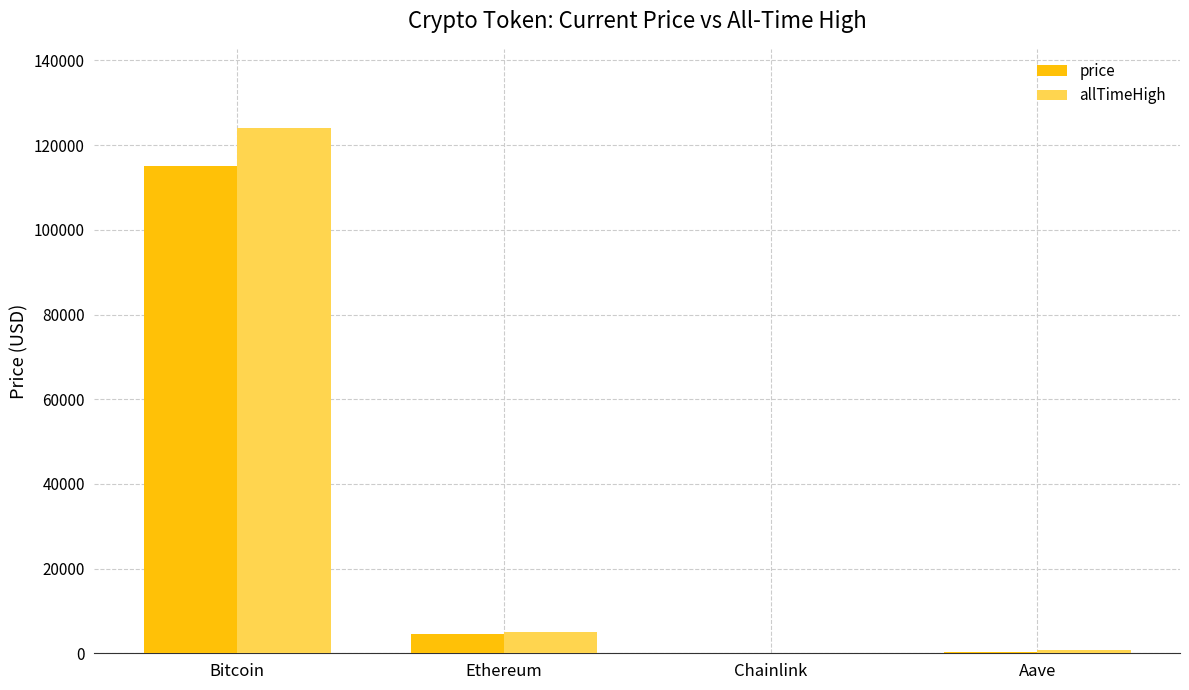

The allTimeHigh series shows 81938.4 at Bitcoin. True or false?

False